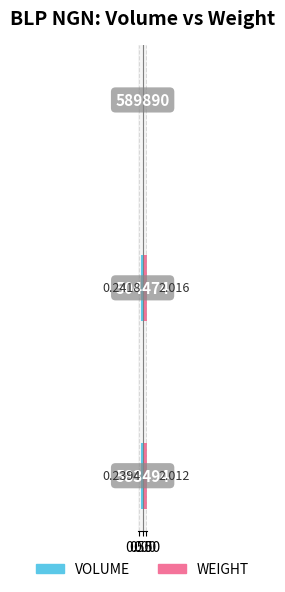

What is the difference between the maximum and second lowest values in the VOLUME series?

0.2